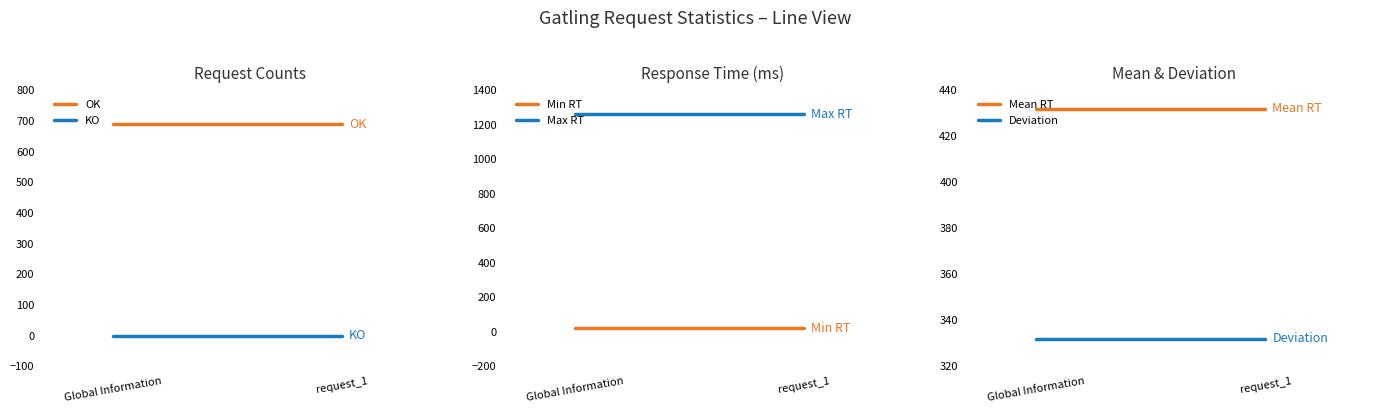

Which series has the largest range (max minus min)?

OK